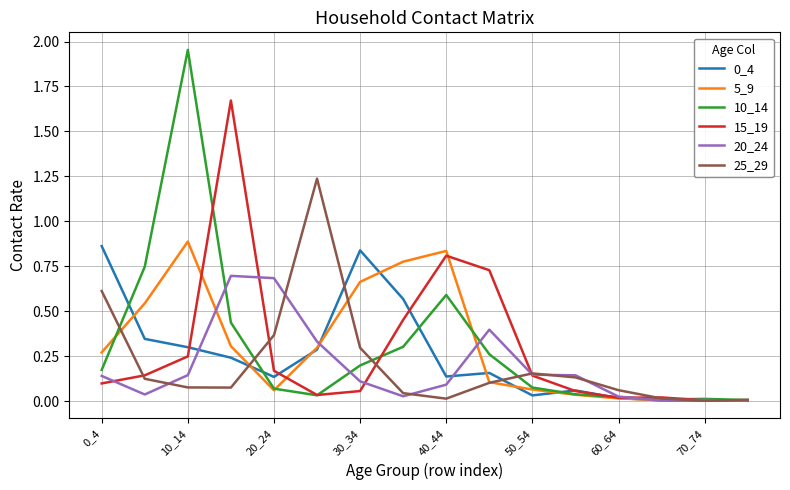

Which series has the widest spread of values?

10_14